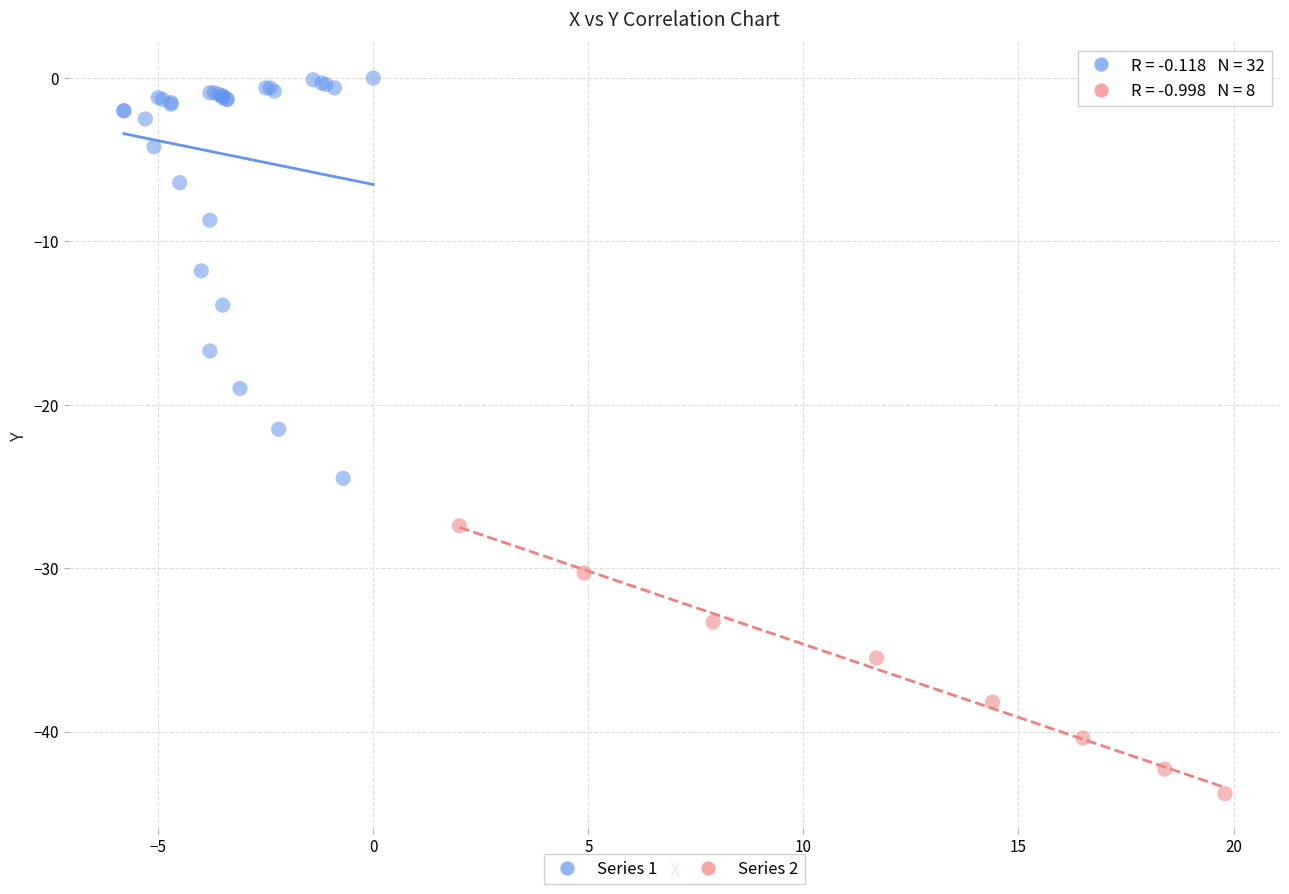

Which series reaches the maximum Y coordinate?

Series 1